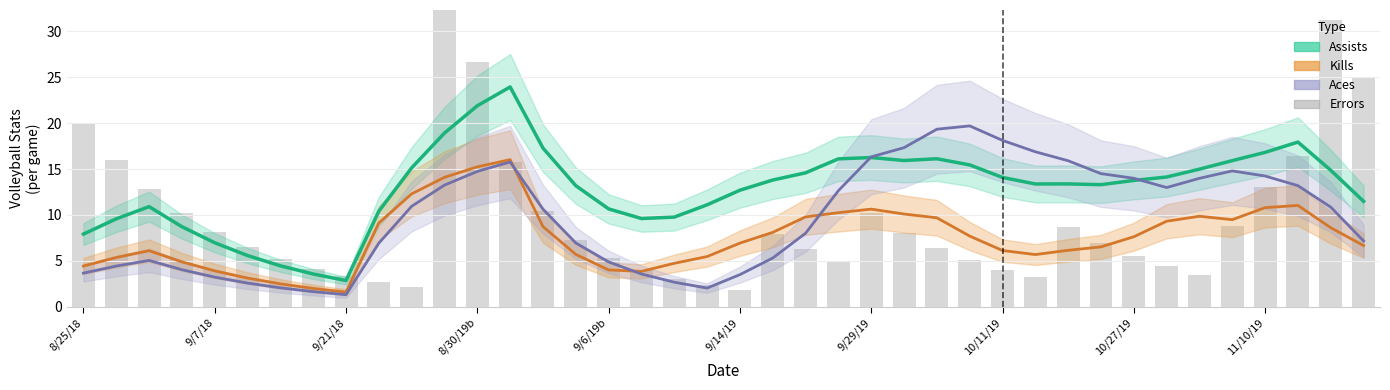

Between 9/21/18 and 32, which is larger?

9/21/18